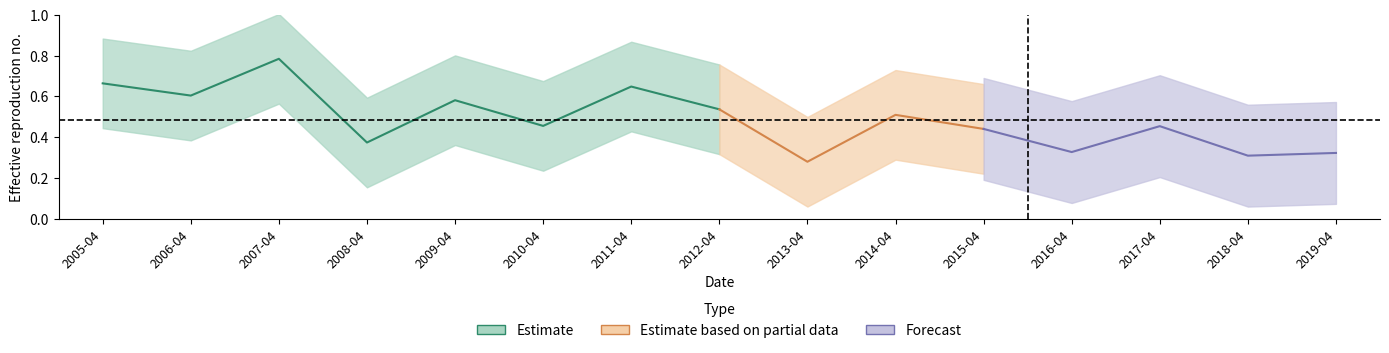

True or false: the data shows 1.1 at 2007-04-15.

False